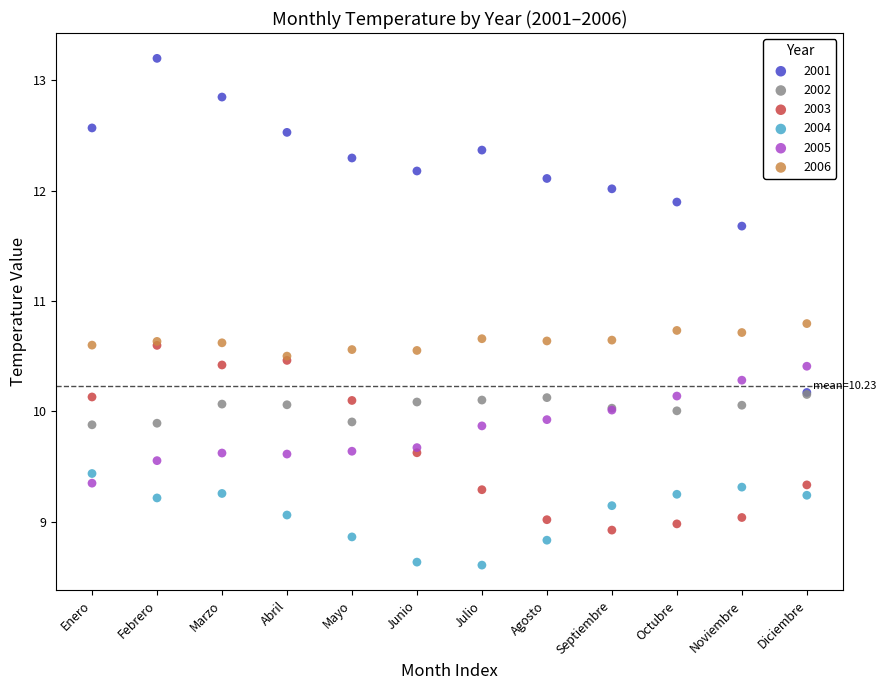

Which series reaches the minimum Y coordinate?

2004